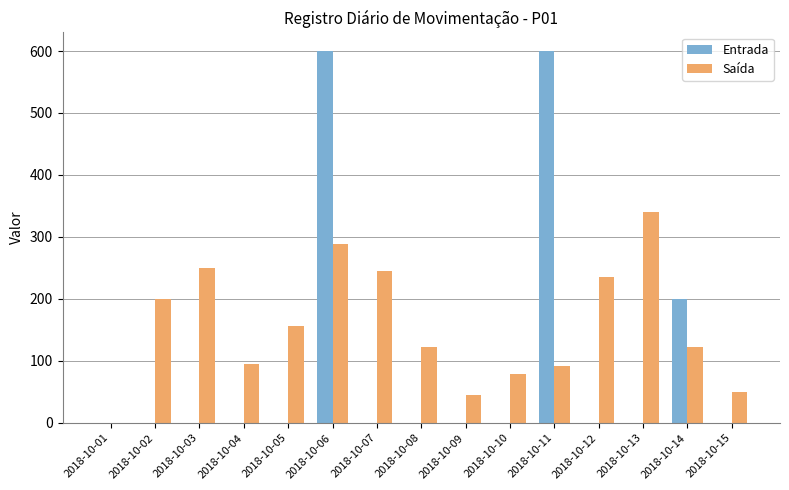

Which series has the largest range (max minus min)?

Entrada